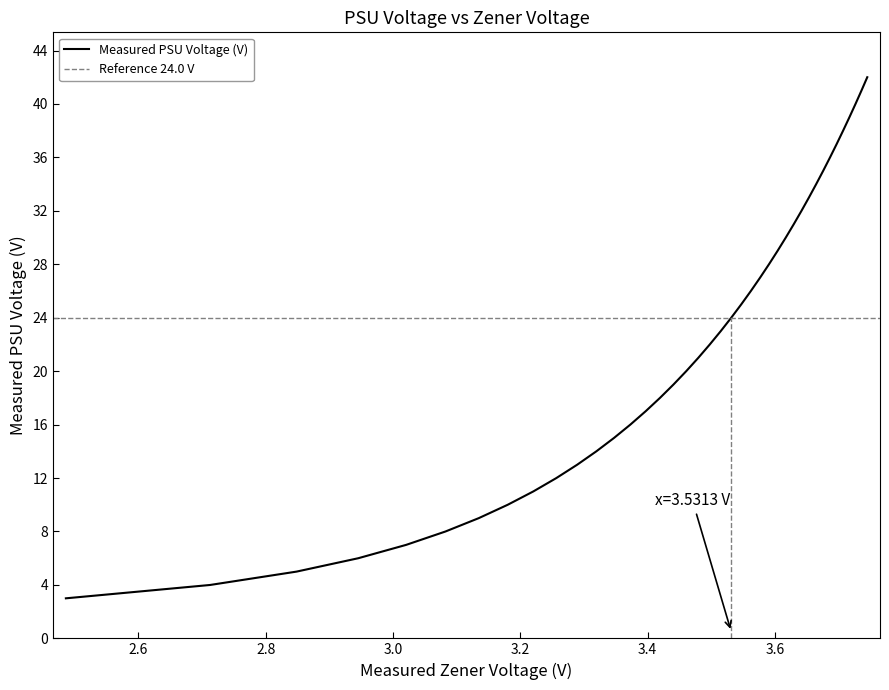

Reading right to left, list all the values displayed in this chart.

42.0	41.0	40.0	39.0	38.0	37.0	36.0	35.0	34.0	33.0	32.0	31.0	30.0	29.0	28.0	27.0	26.0	25.0	24.0	23.0	22.0	21.0	20.0	19.0	18.0	17.0	16.0	15.0	14.0	13.0	12.0	11.0	10.0	9.0	8.0	7.0	6.0	5.0	4.0	3.0